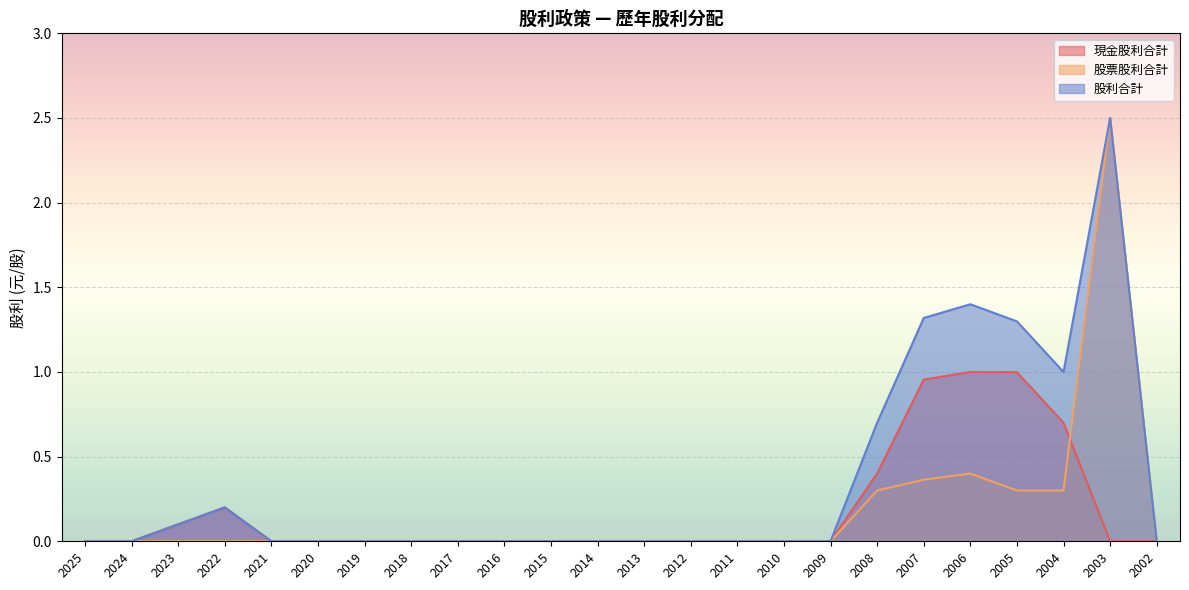

In 現金股利合計, how many points are higher than both neighbors (excluding endpoints)?

2